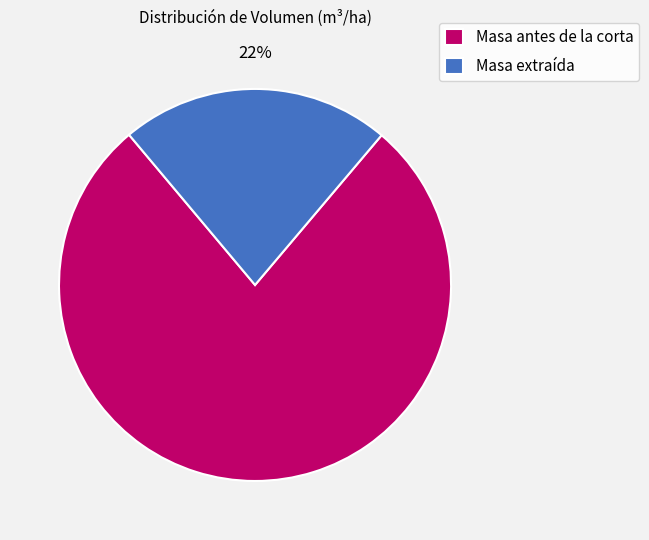

To the nearest percent, what percentage of the pie is Masa extraída?

22%